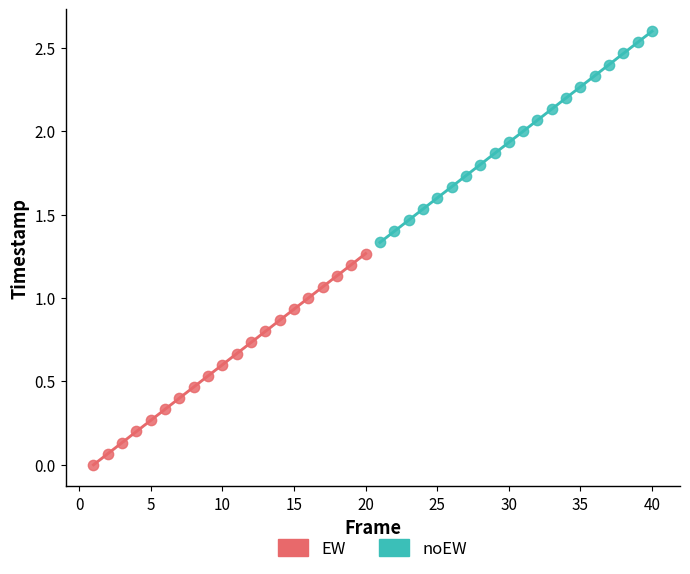

Which series contains the lowest Y value?

EW